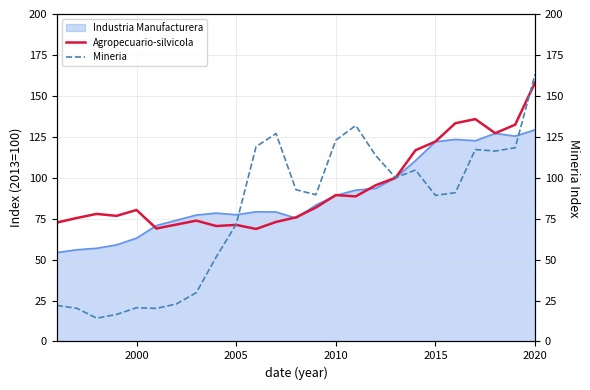

The value of Agropecuario-silvicola at 2020 is 277.9. True or false?

False